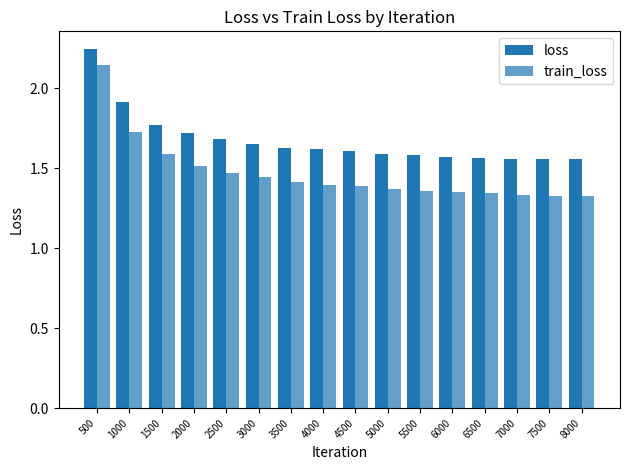

How many series are shown in this chart?

2